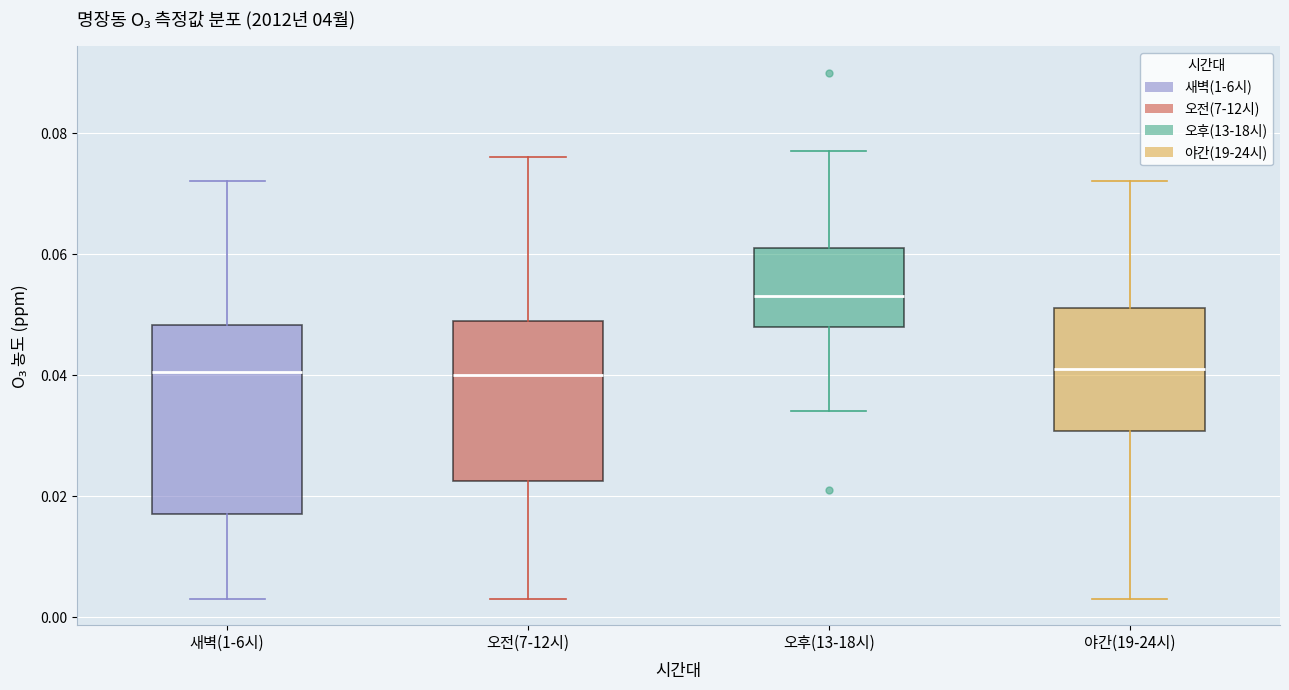

Where does the upper whisker of the box for 오후(13-18시) end on the y-axis? The values are not printed on the chart, so give them approximately, as read against the axis.

0.078